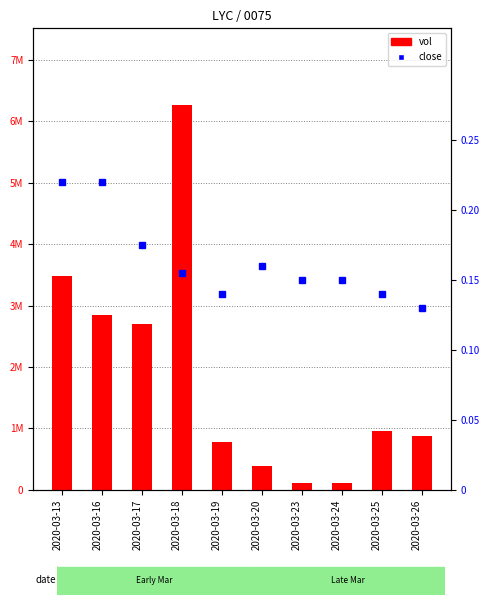

At which label does vol reach its minimum?

2020-03-24